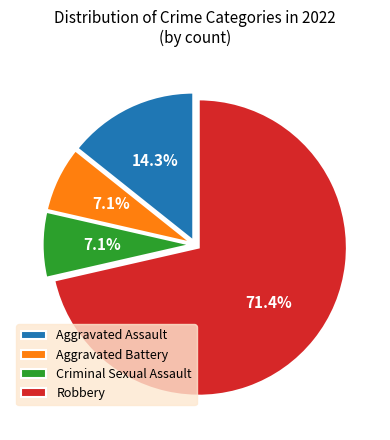

To the nearest percent, what is the average slice percentage?

25%